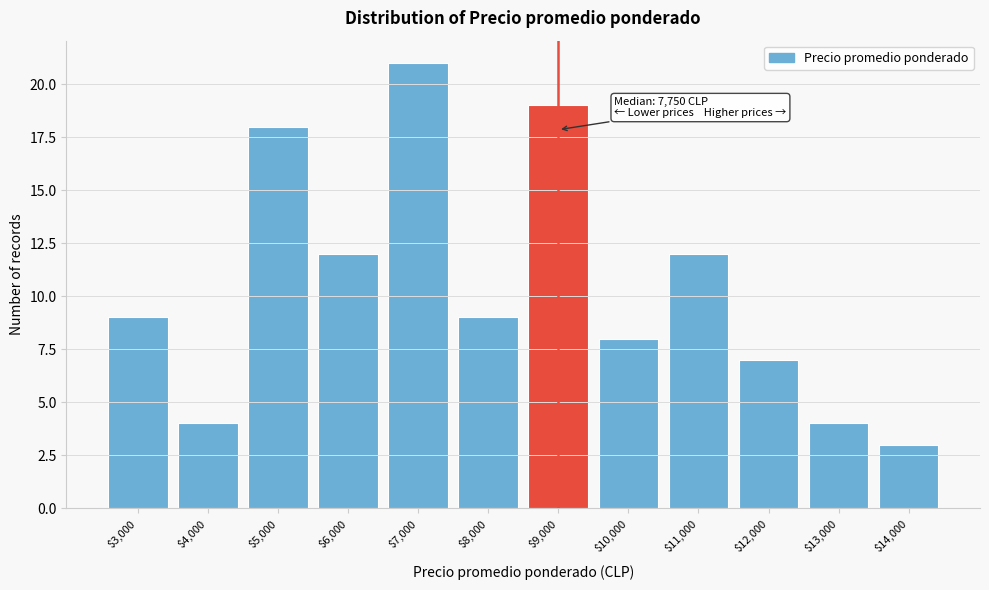

What is the label of the 11th bar from the right?

$4,000